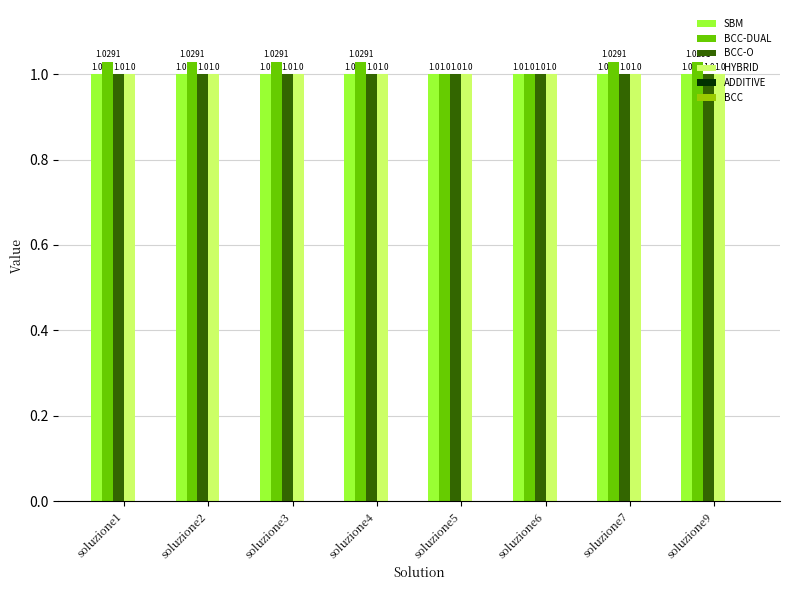

What is the sum of the BCC-O values at soluzione2 and soluzione5?

2.0